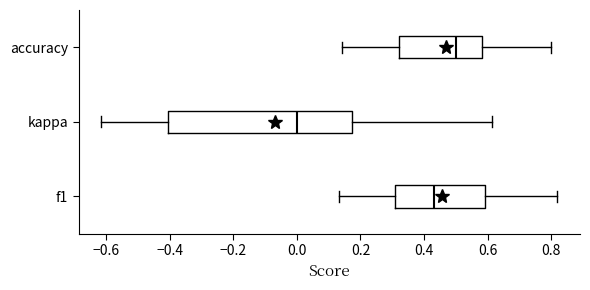

Reading bottom to top, transcribe this box plot: for each box, give where its median line is, the range the box spans, and where its two whiskers end, as read against the x-axis. The values are not printed on the chart, so give them approximately, as read against the axis.

f1: median 0.44, box 0.30 to 0.60, whiskers 0.14 to 0.82
kappa: median 0.00, box -0.40 to 0.18, whiskers -0.62 to 0.62
accuracy: median 0.50, box 0.32 to 0.58, whiskers 0.14 to 0.80